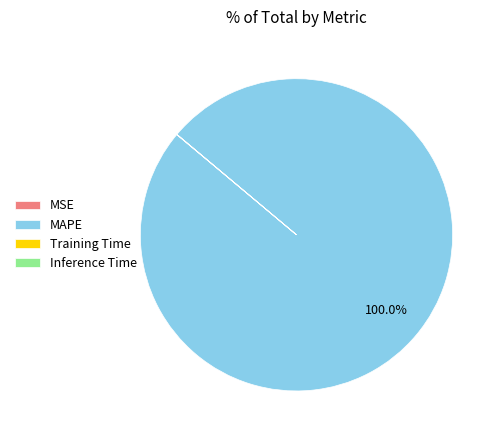

Which slice is the largest?

MAPE